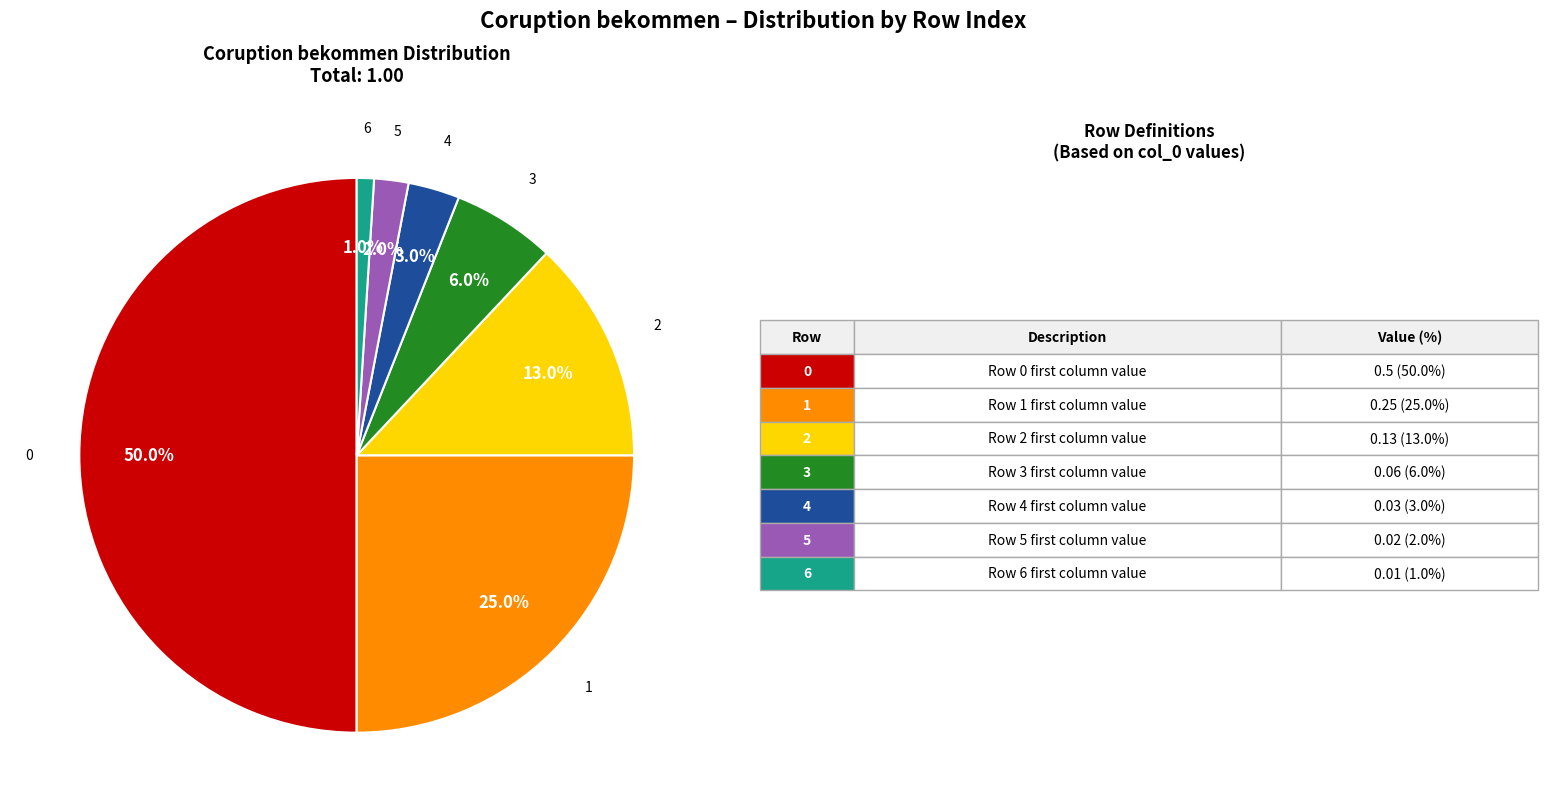

To the nearest percent, what portion does 5 represent?

2%